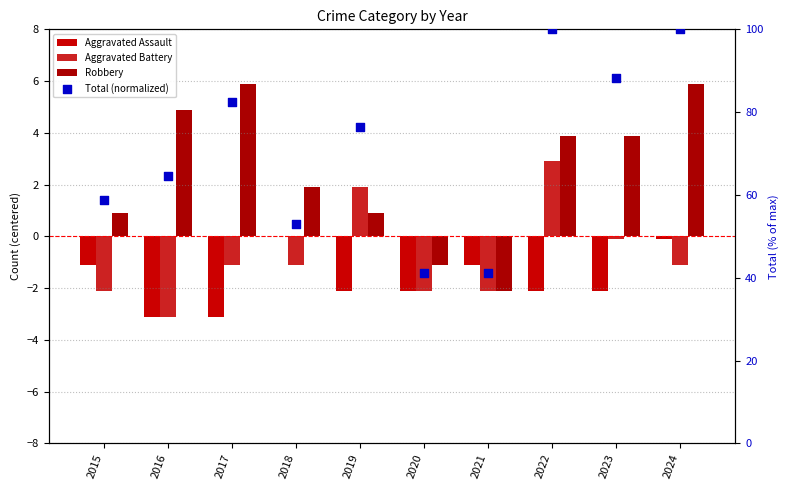

Which series reaches the minimum Y coordinate?

Aggravated Assault